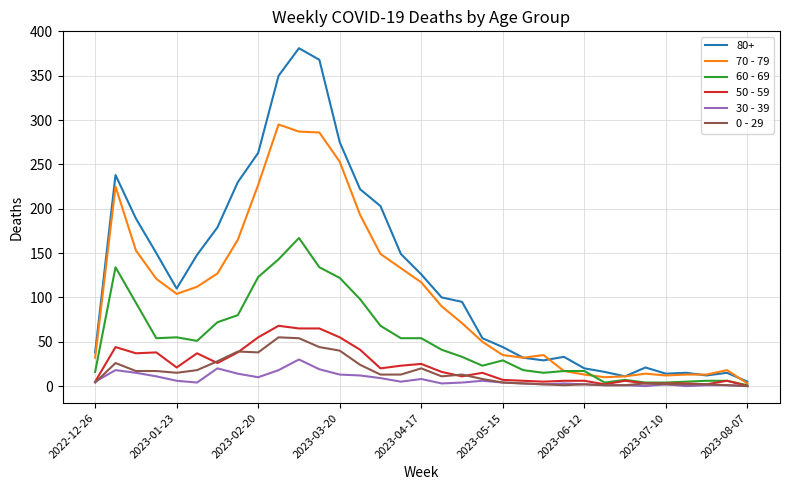

Which series has the largest range (max minus min)?

80+